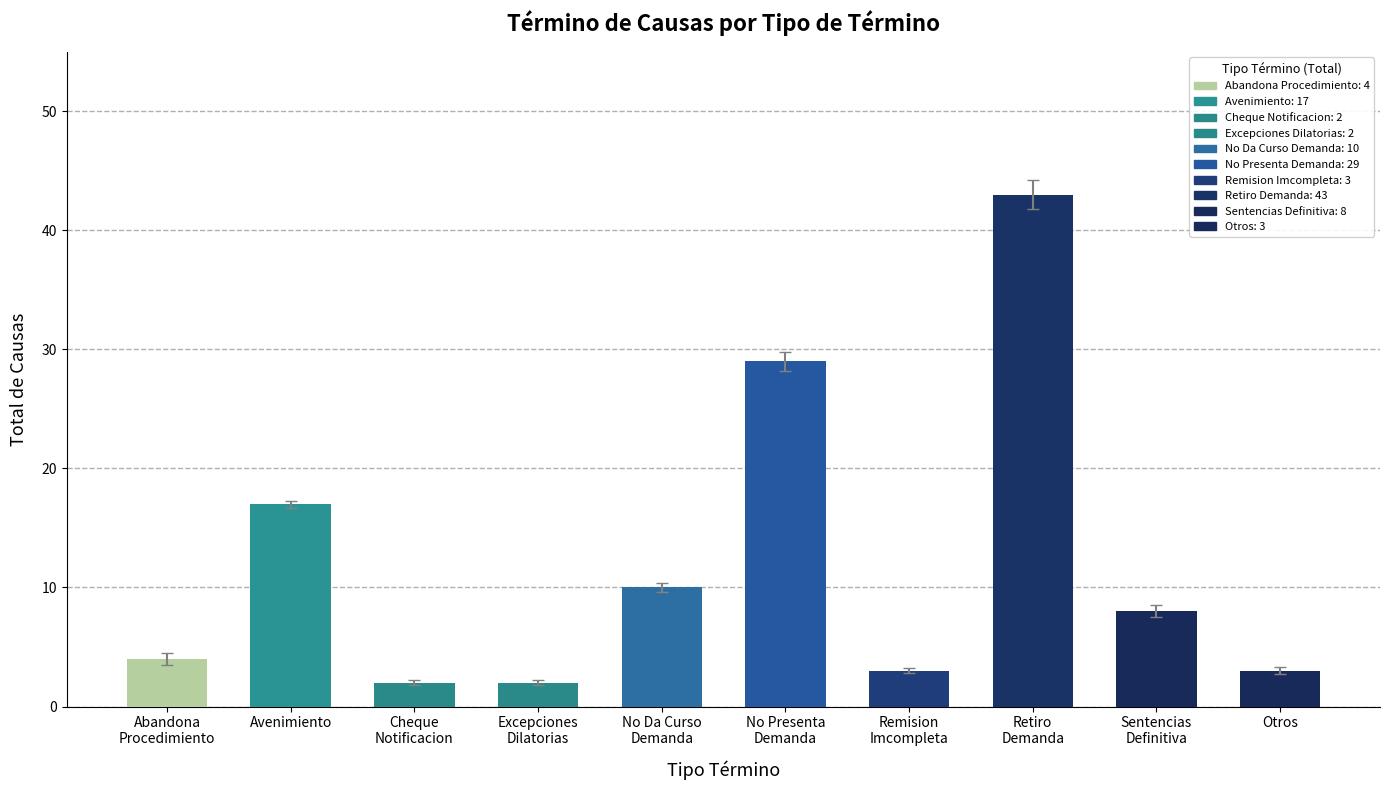

The value at Otros is 5. True or false?

False